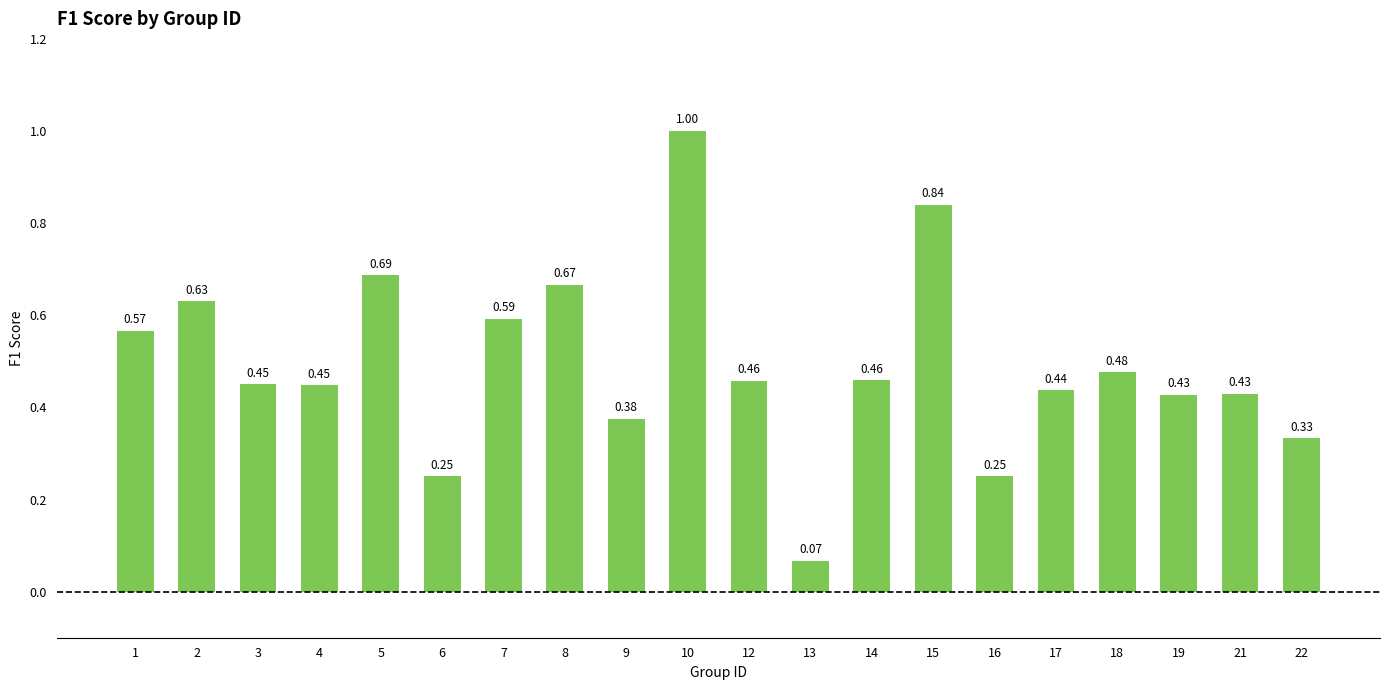

The chart shows a value of 0.6 at 9. True or false?

False